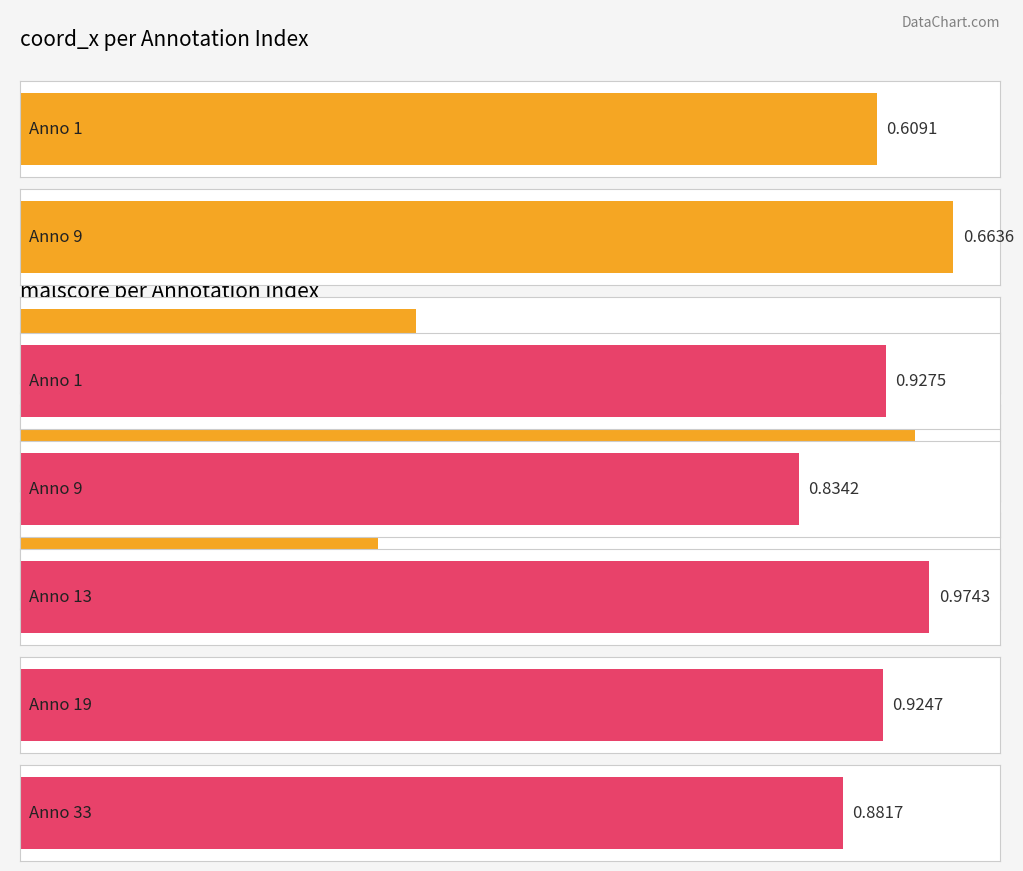

What value does the malscore series have at 9?

0.8